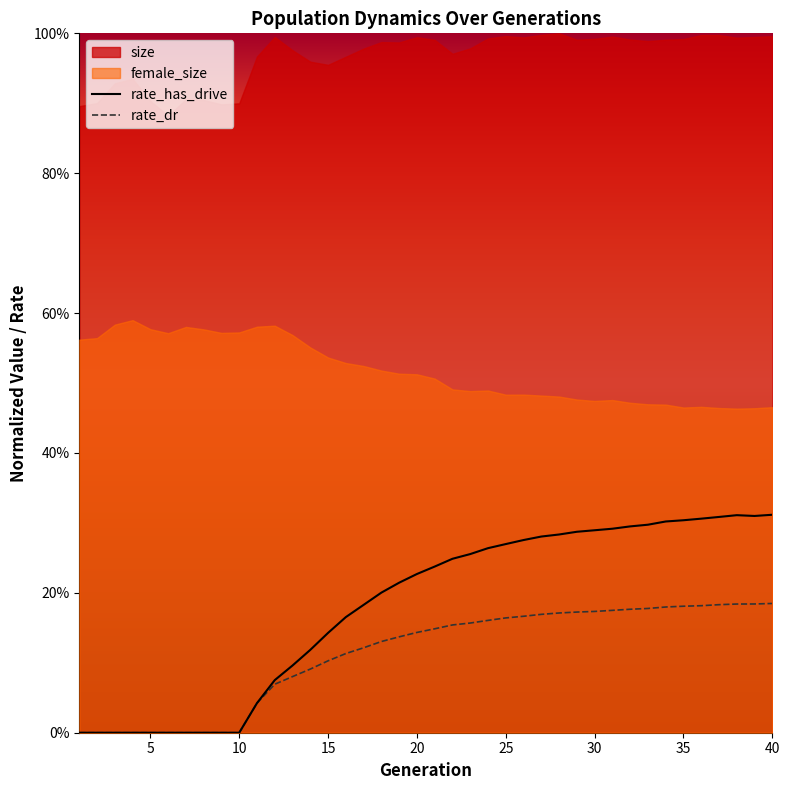

Is it true that rate_has_drive equals 0.2 at 35?

False